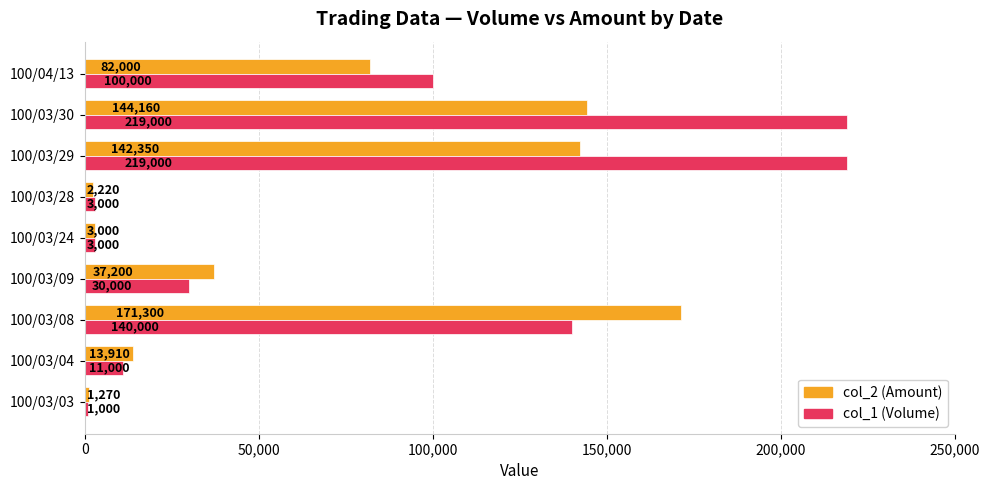

At which category is the sum across all series the highest?

100/03/30